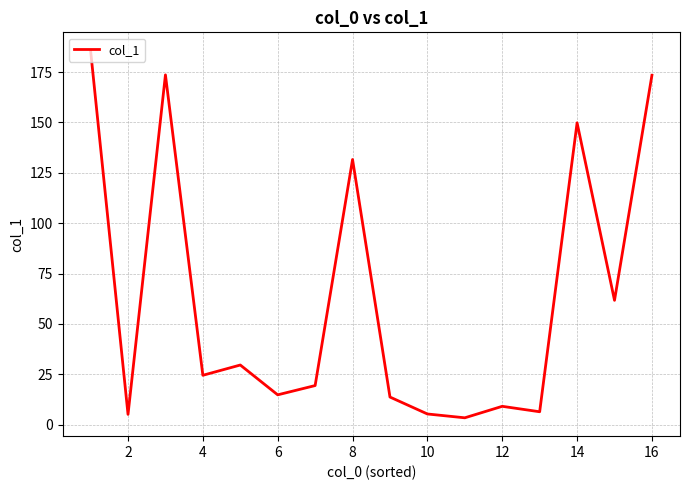

How many lines are shown in the chart?

1